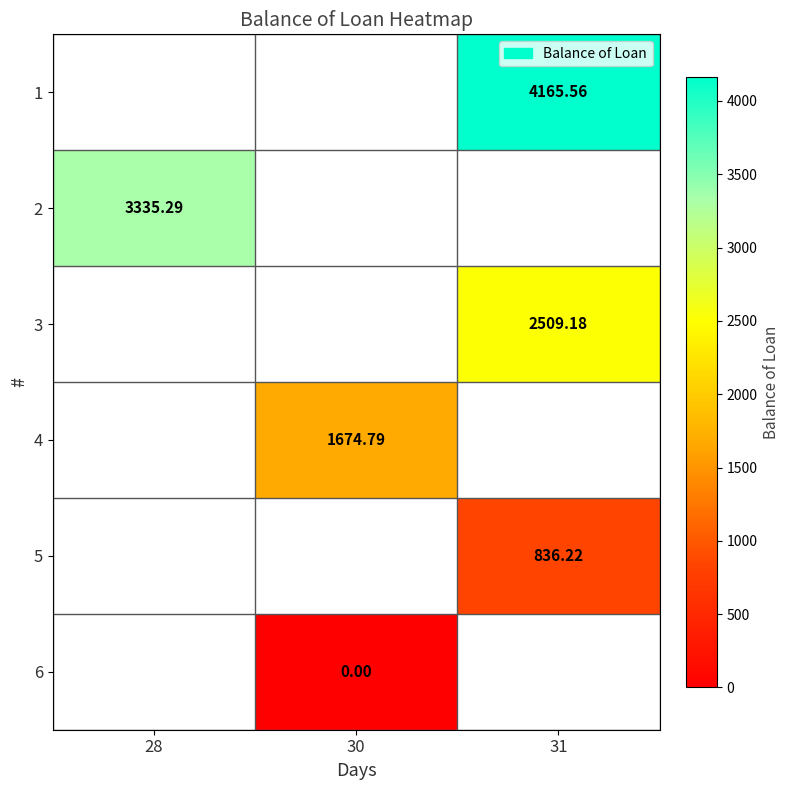

How many data points does each series have?

3